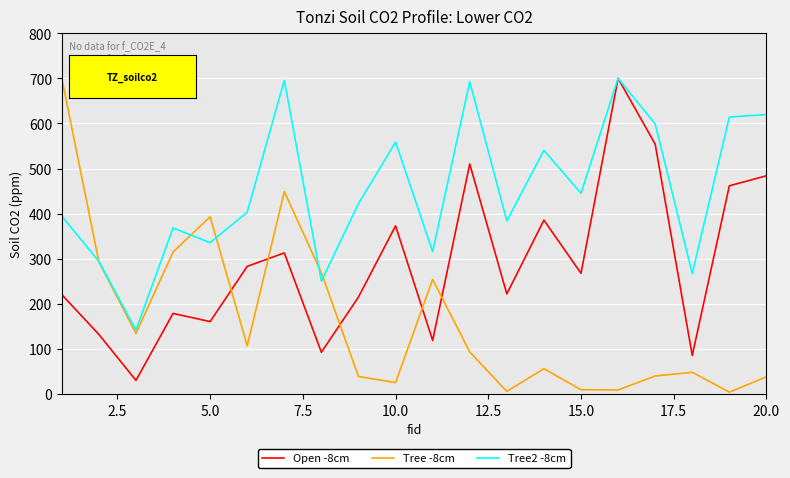

What is the maximum value for Open -8cm?

700.0